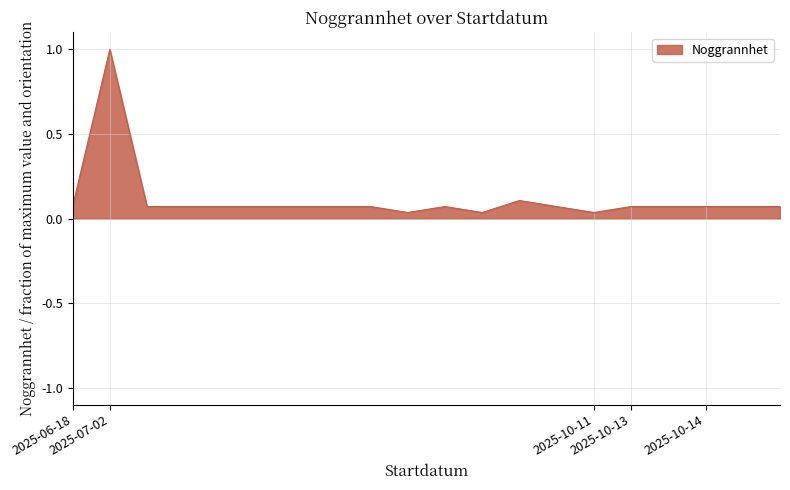

True or false: there are more than 2 points higher than both neighbors.

True